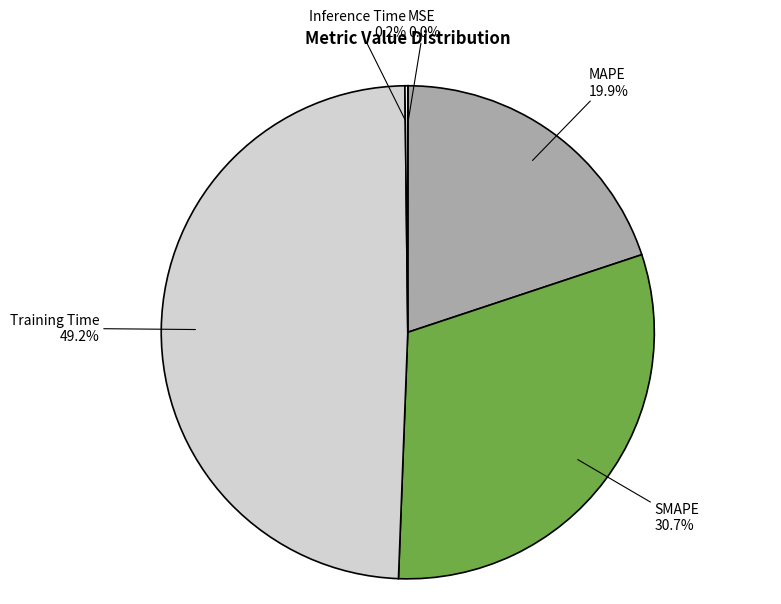

What is the largest slice in the pie chart?

Training Time